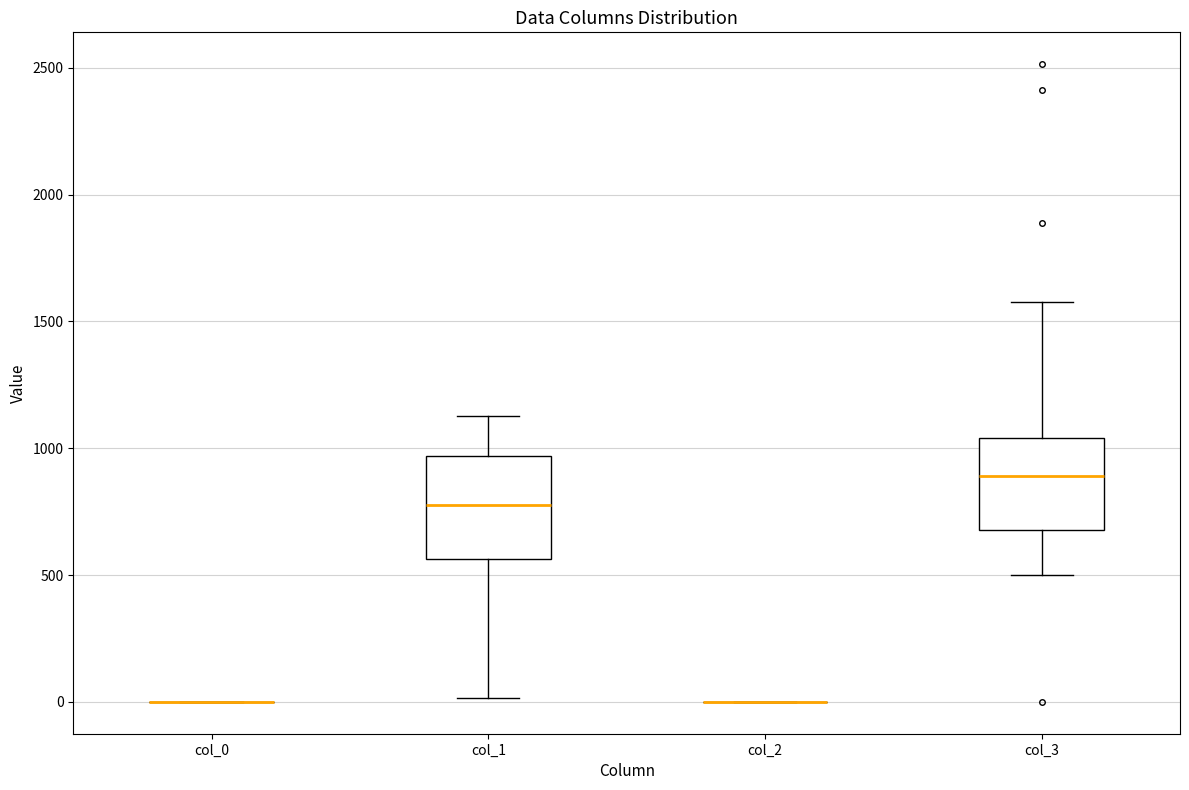

Where is the lower edge of the box for col_3 on the y-axis? The values are not printed on the chart, so give them approximately, as read against the axis.

700